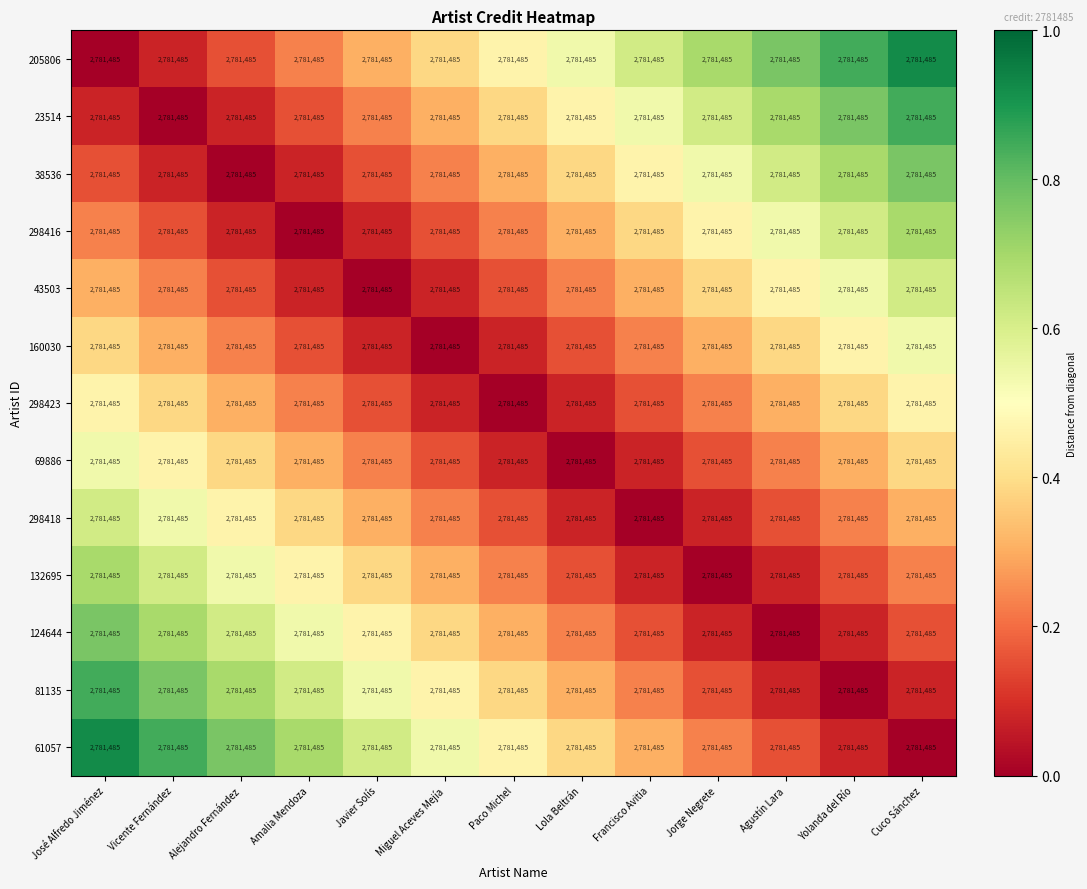

At which label is 38536 closest to 0?

Alejandro Fernández